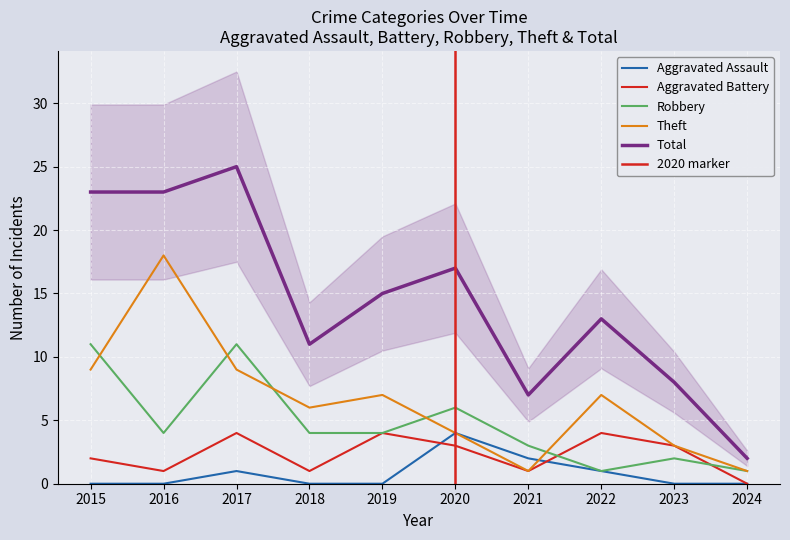

How many lines are shown in the chart?

5